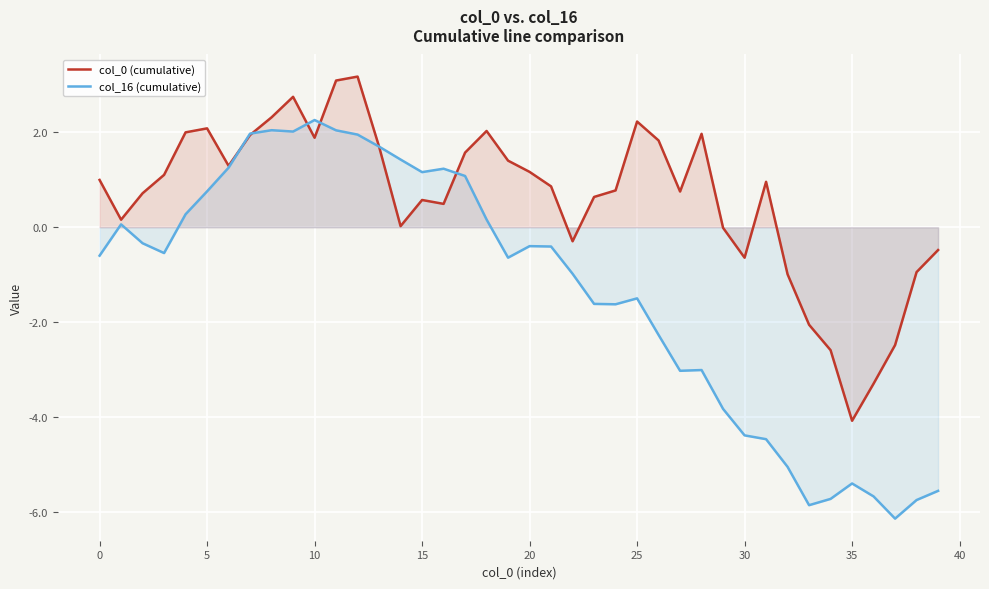

The value of col_0 (cumulative) at 10 is 3.4. True or false?

False